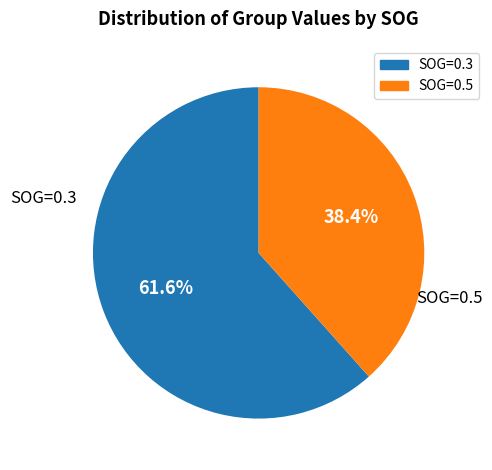

Does any single category account for the majority?

Yes